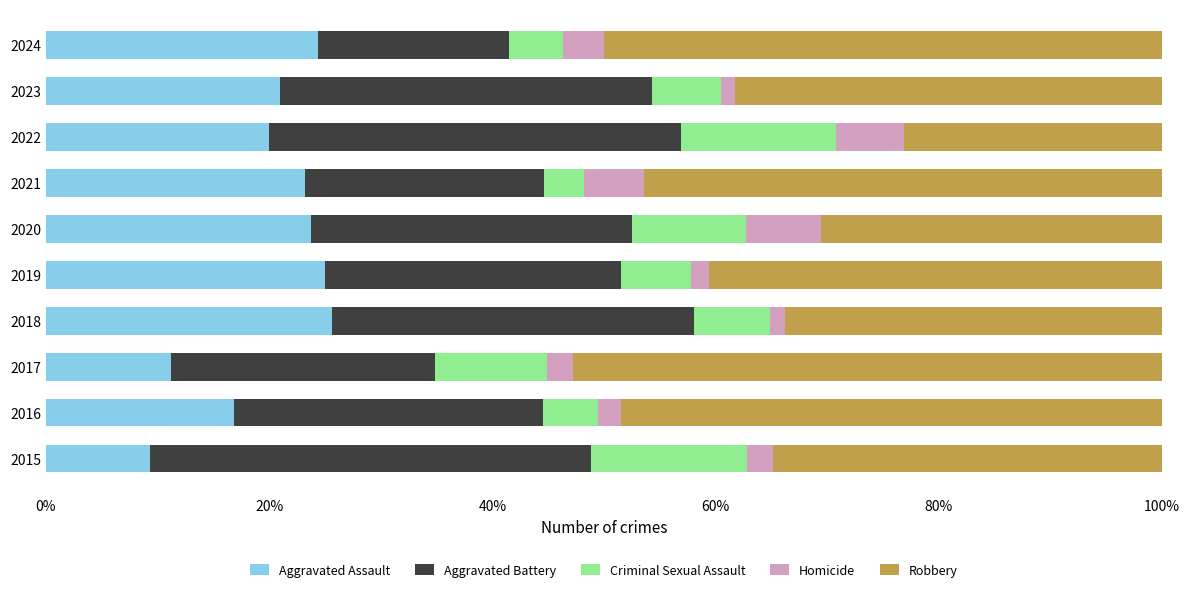

What is the total value across all series at 2021?

100.0